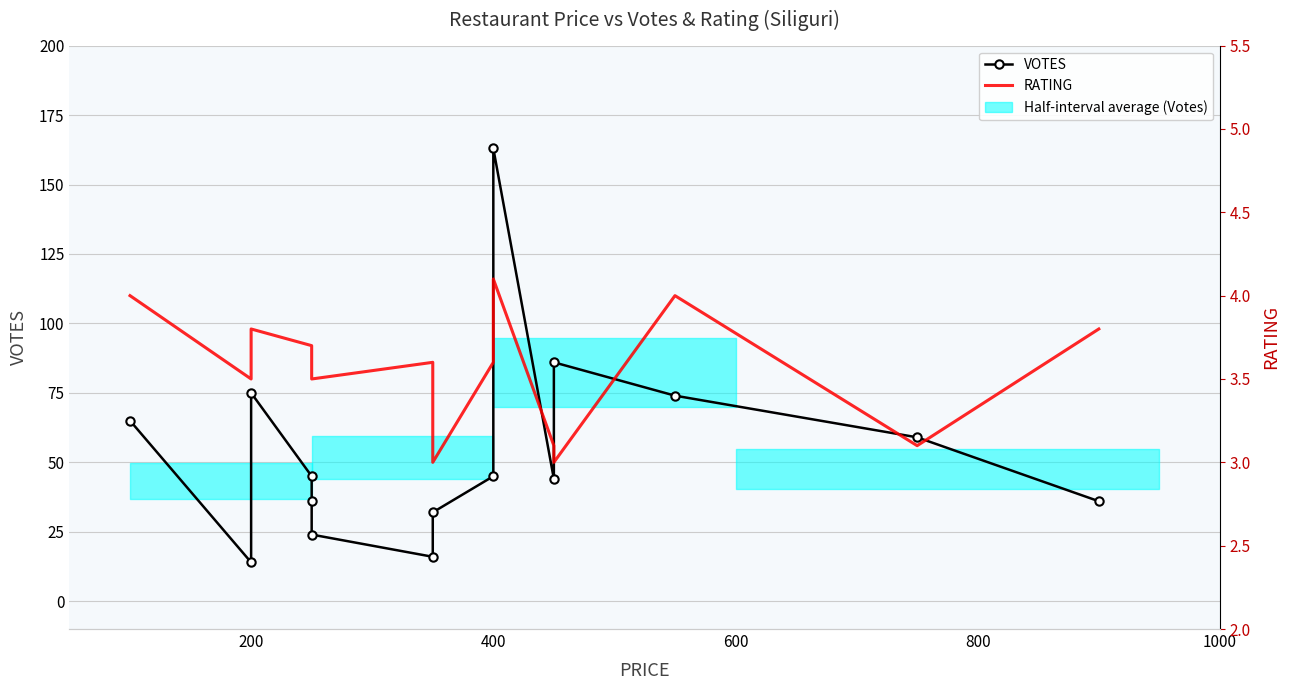

True or false: VOTES and RATING intersect in this chart.

False